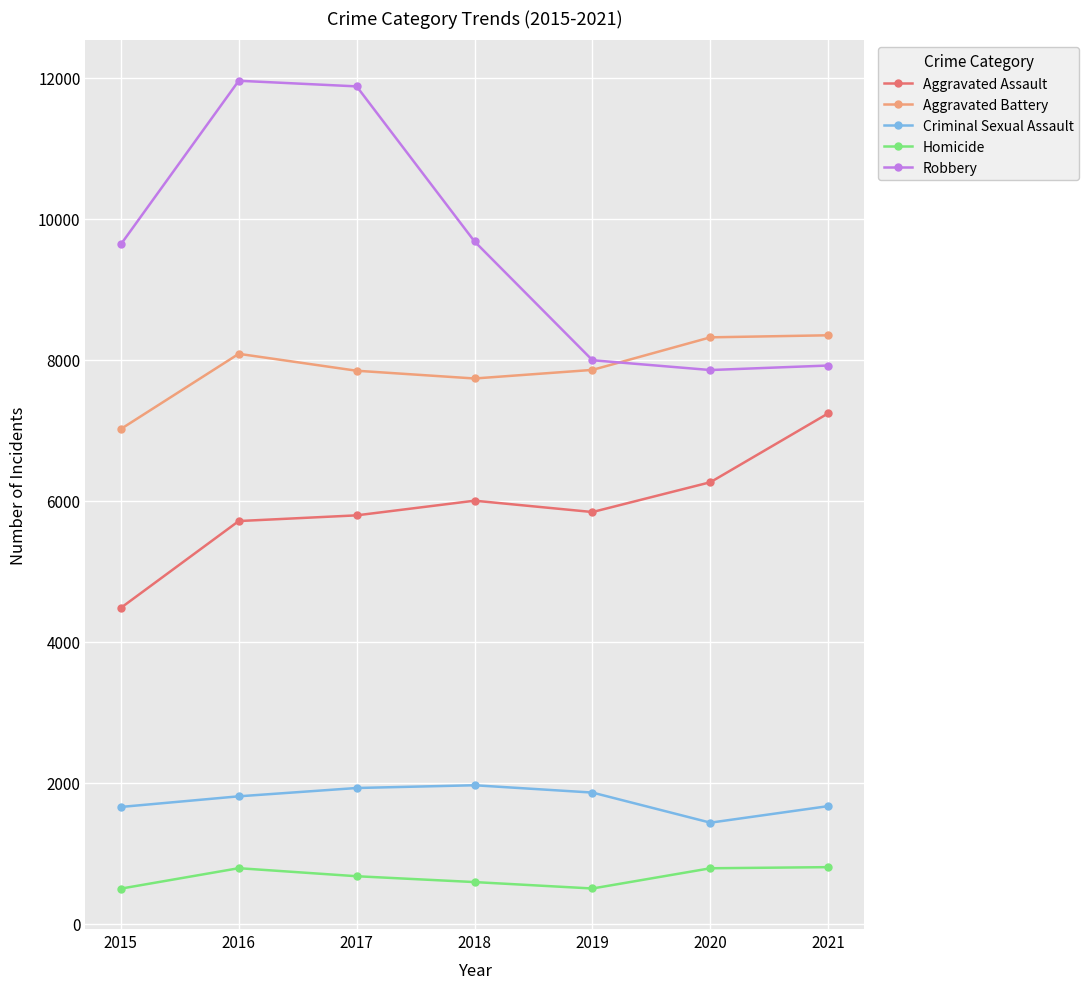

What are all the series names shown in the legend?

Aggravated Assault, Aggravated Battery, Criminal Sexual Assault, Homicide, Robbery